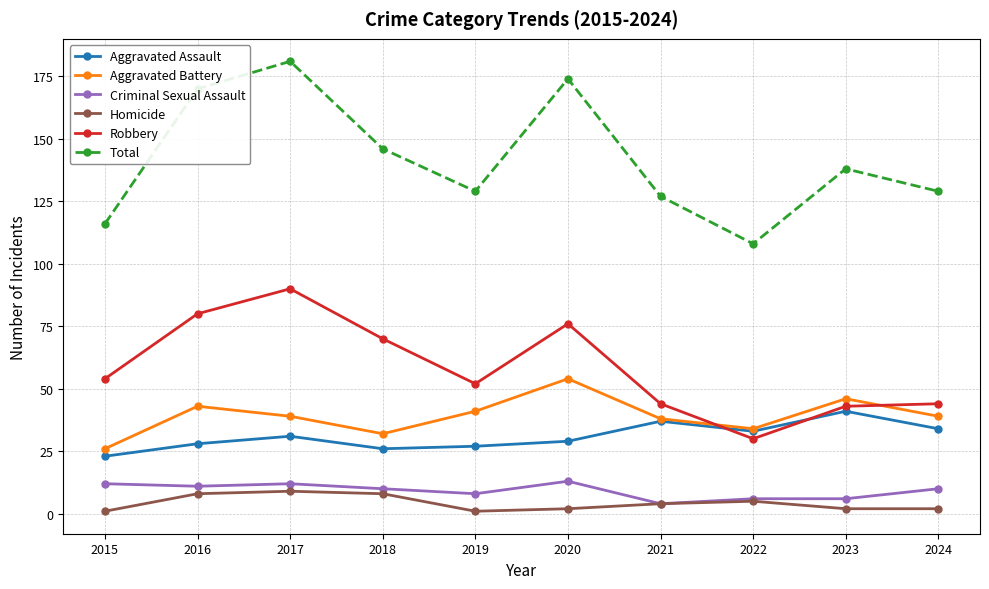

How many interior local valleys does the Robbery series have?

2